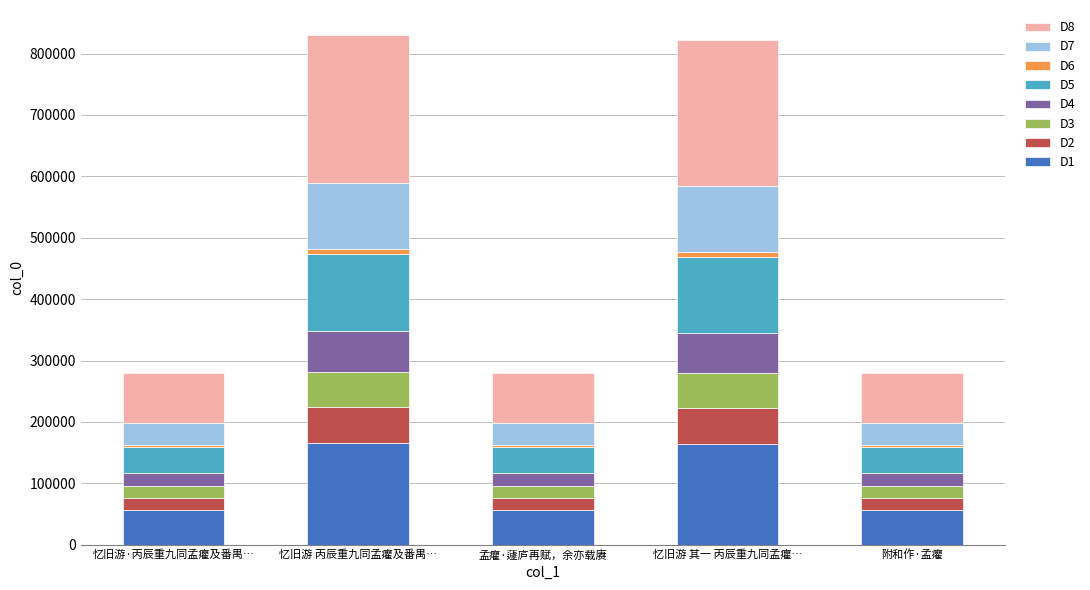

How many bars are there in total?

5